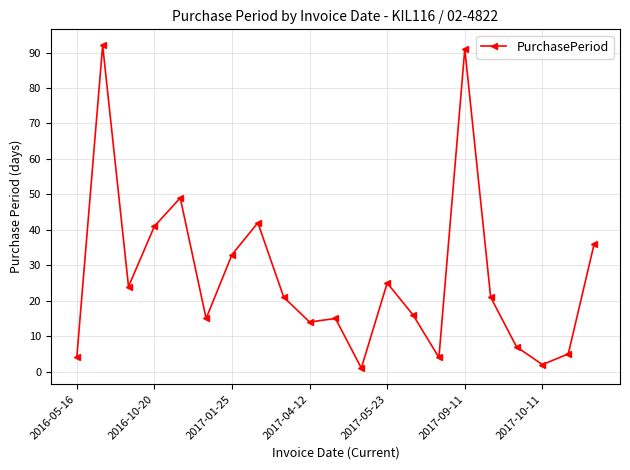

What is the greatest value displayed?

92